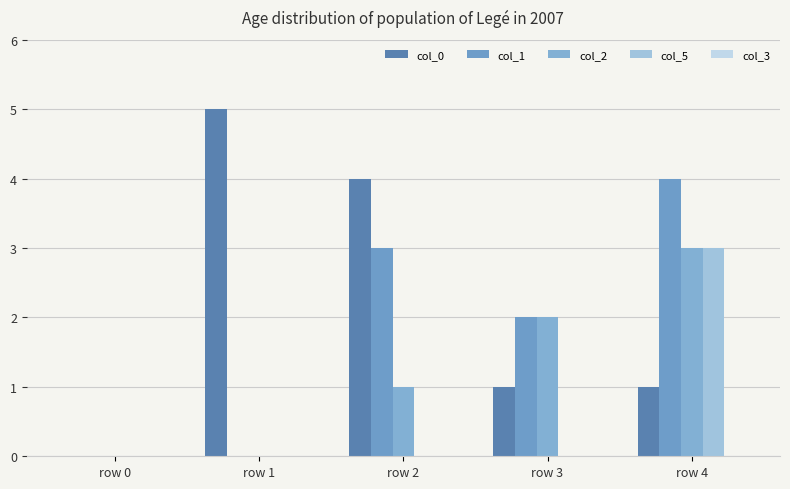

How many groups of bars are there?

5